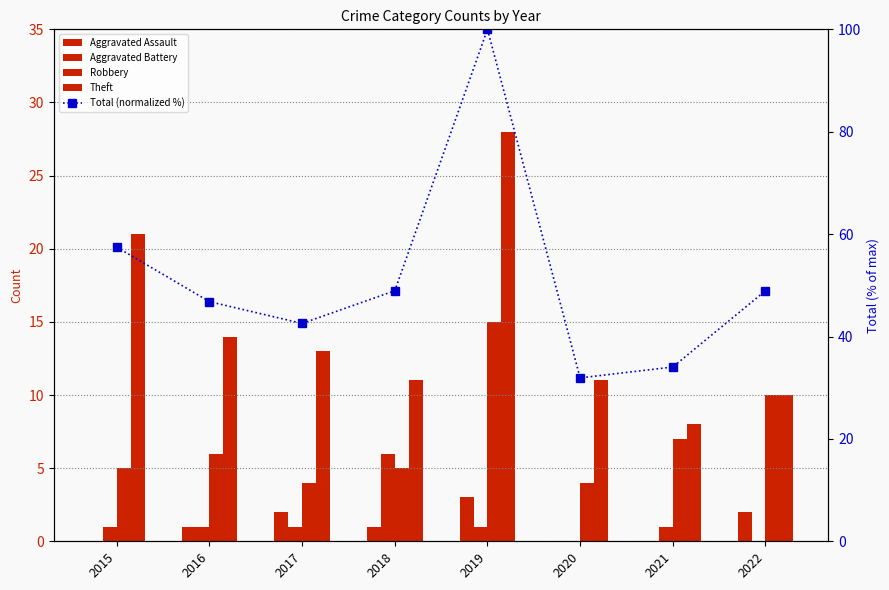

What is the greatest value displayed?

100.0